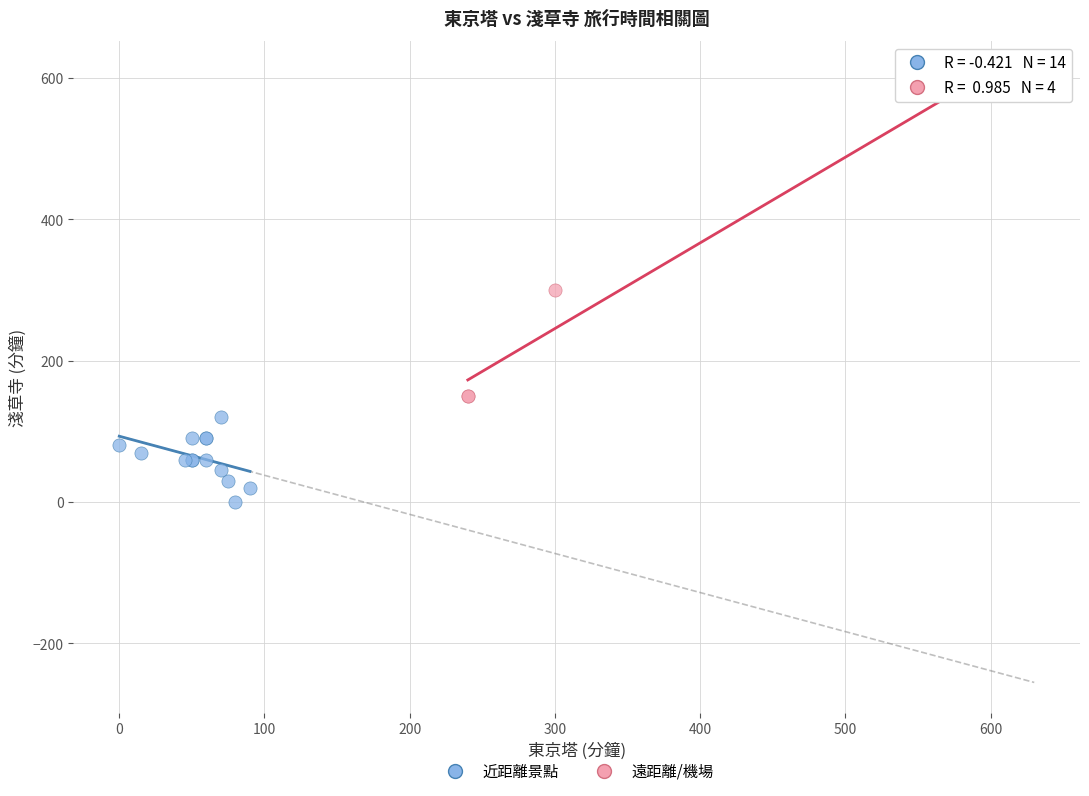

Which series reaches the maximum Y coordinate?

遠距離/機場